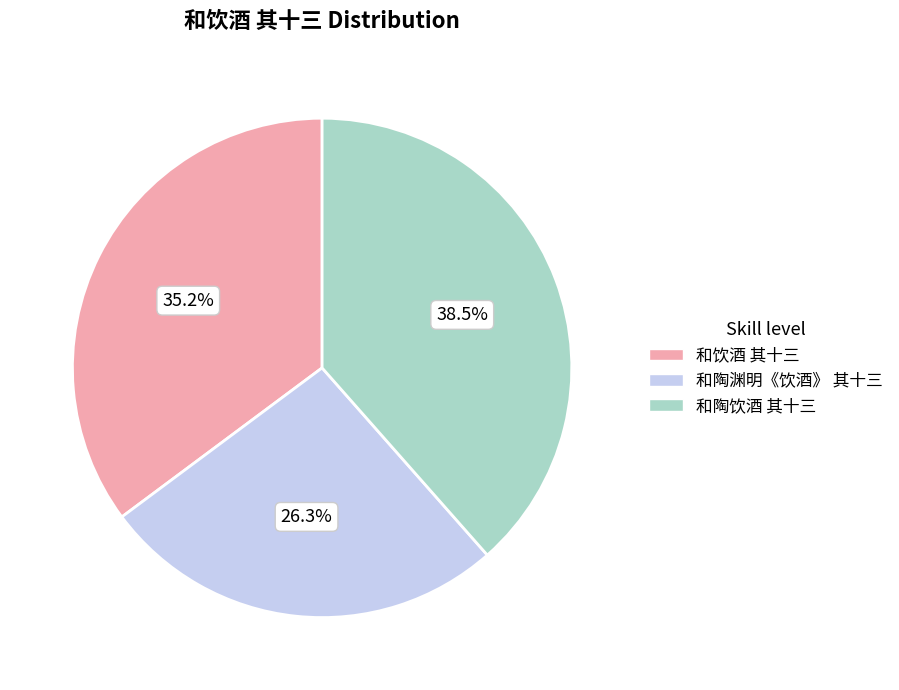

Approximately how many times larger is the value at 和饮酒 其十三 compared to 和陶渊明《饮酒》 其十三?

1.3